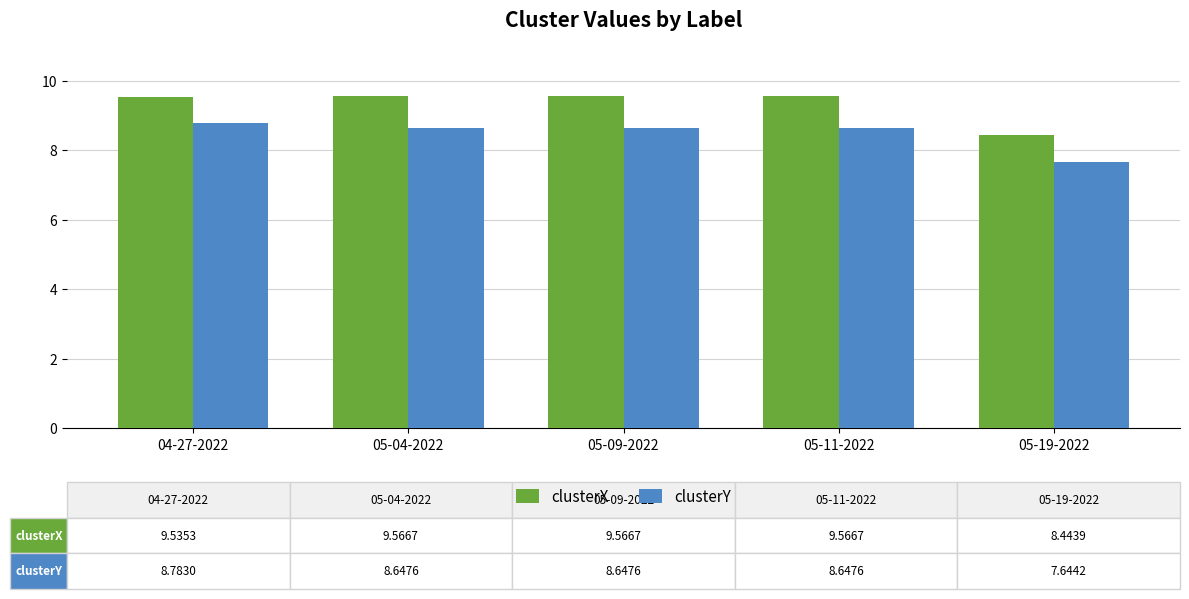

What are all the series names shown in the legend?

clusterX, clusterY